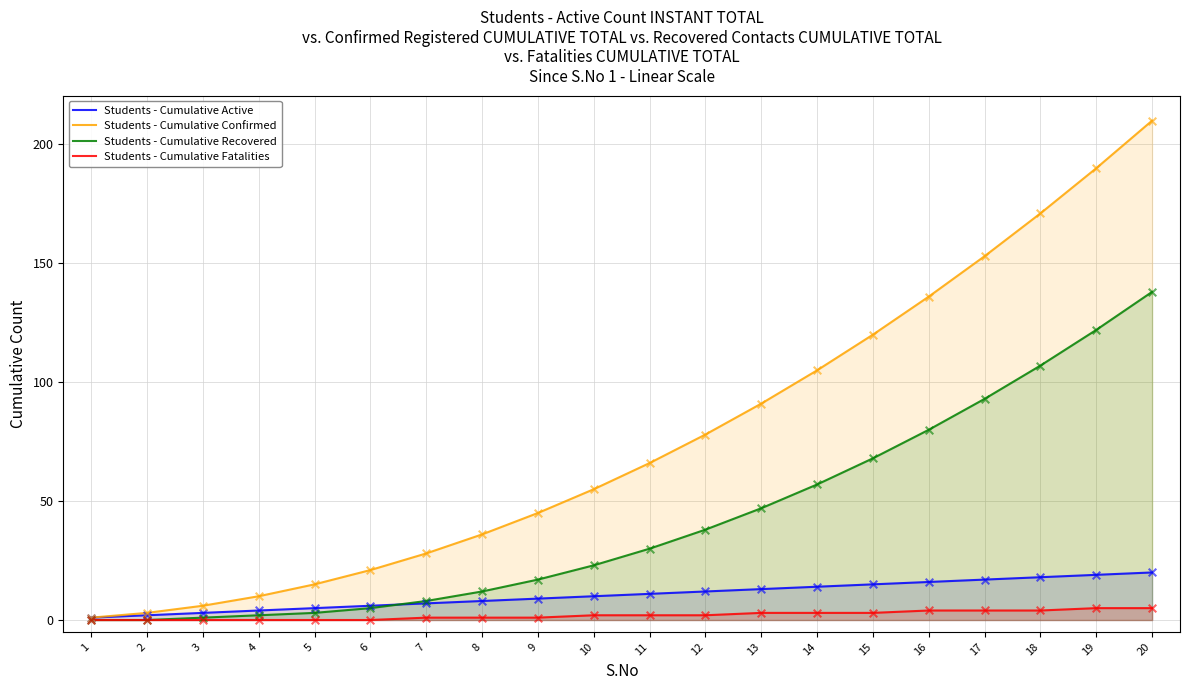

Which series contains the lowest Y value?

Students - Cumulative Recovered